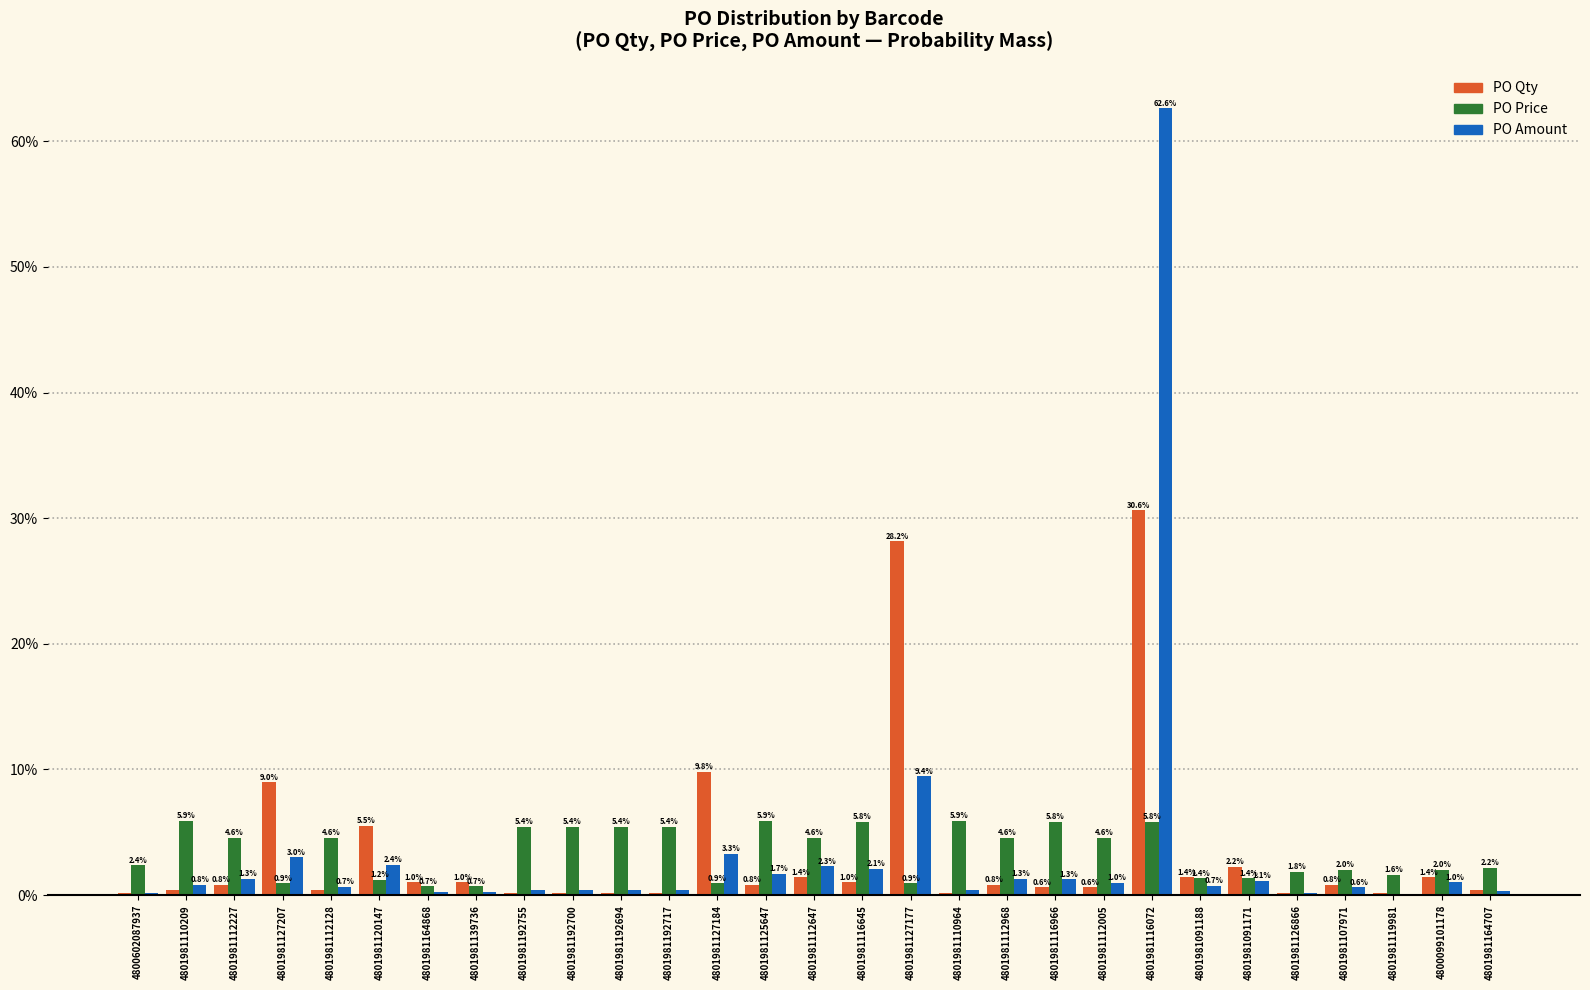

What is the greatest value displayed?

62.6